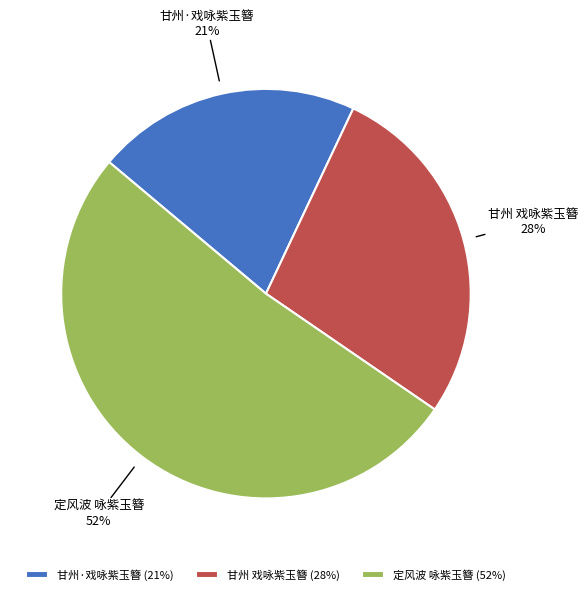

Which category has the smallest portion of the pie?

甘州·戏咏紫玉簪